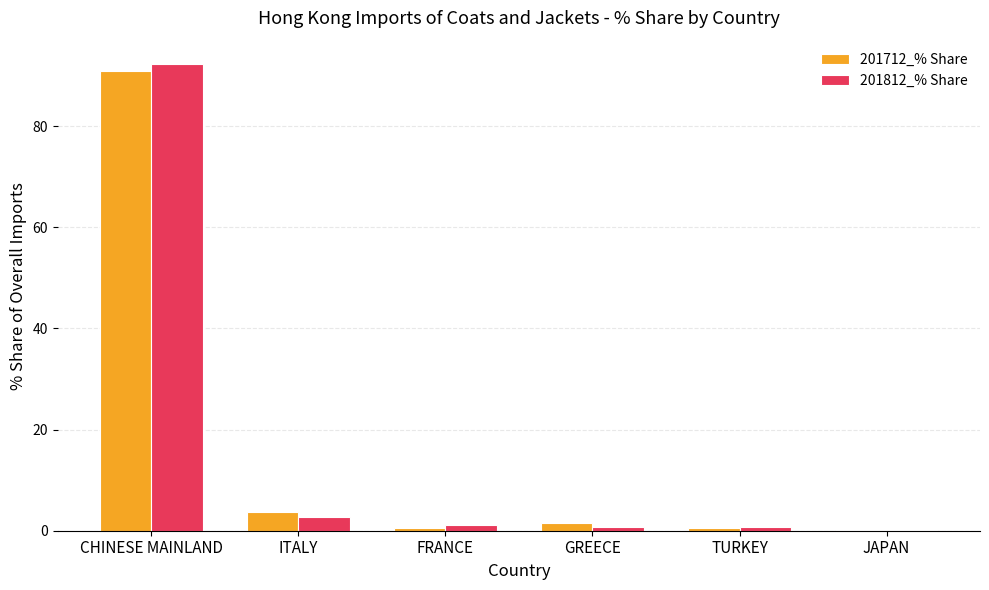

What is the sum of all 201712_% Share values?

97.6